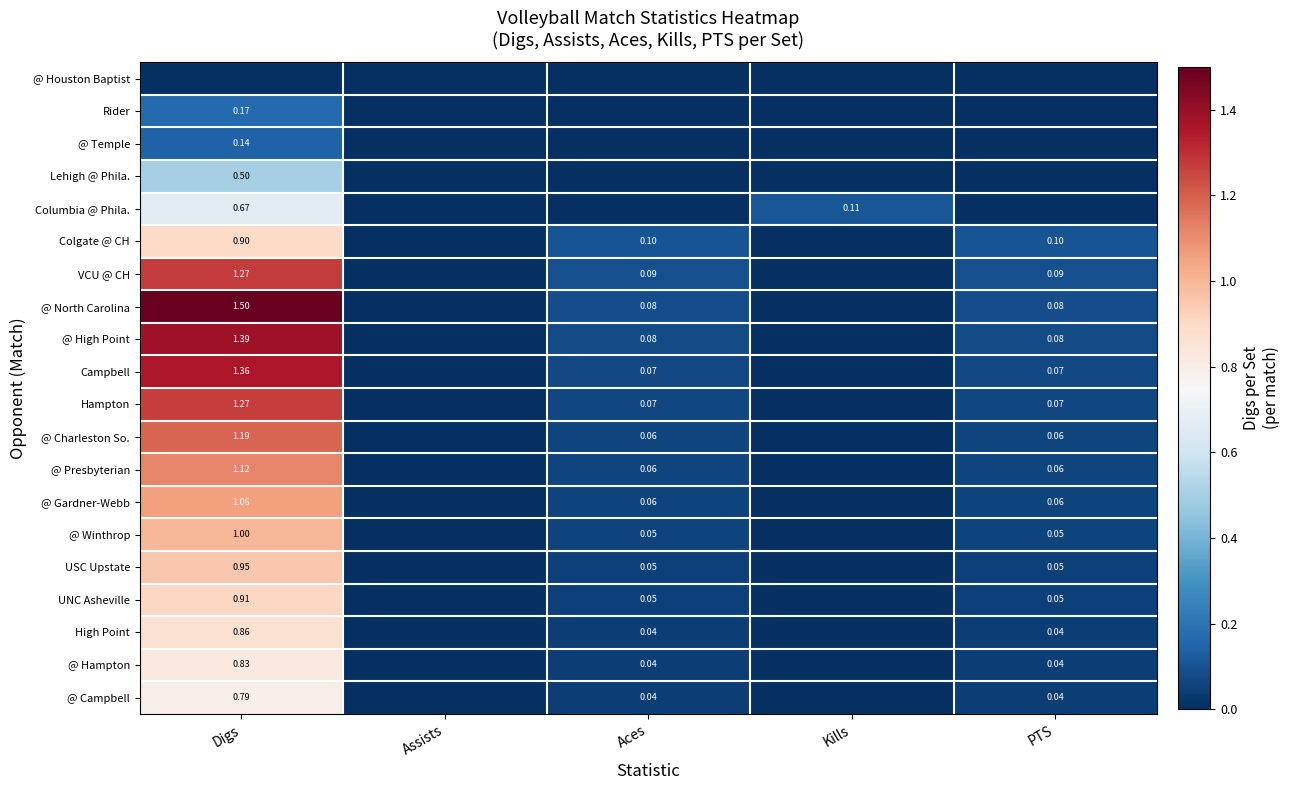

Is the value of @ Winthrop at Aces greater than the value of @ High Point at PTS?

No